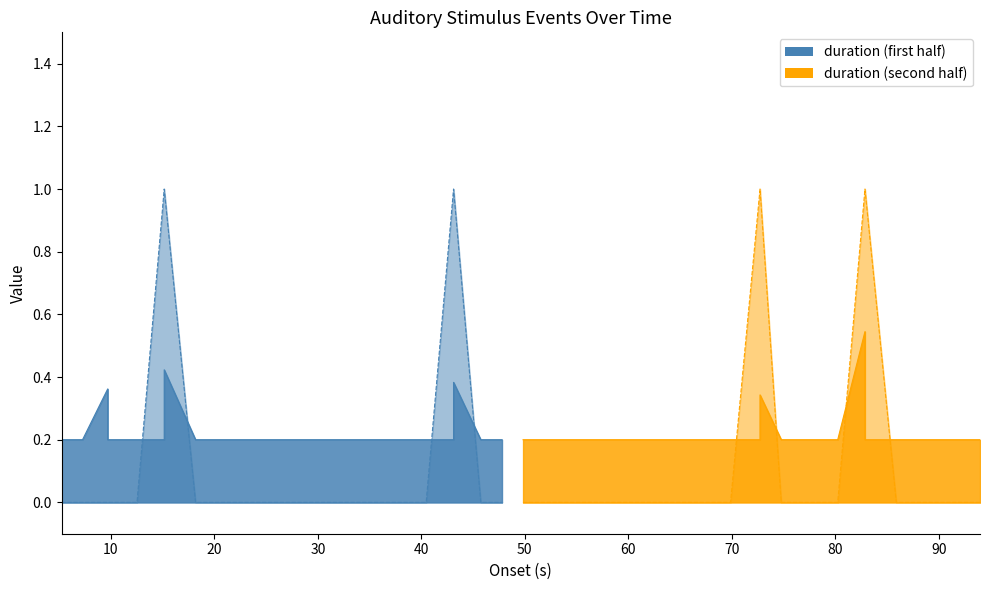

Reading left to right, extract all data points from this chart.

duration: 0=0.2	1=0.2	2=0.4	3=0.2	4=0.2	5=0.2	6=0.4	7=0.2	8=0.2	9=0.2	10=0.2	11=0.2	12=0.2	13=0.2	14=0.2	15=0.2	16=0.2	17=0.4	18=0.2	19=0.2	20=0.2	21=0.2	22=0.2	23=0.2	24=0.2	25=0.2	26=0.2	27=0.2	28=0.2	29=0.2	30=0.3	31=0.2	32=0.2	33=0.2	34=0.5	35=0.2	36=0.2	37=0.2	38=0.2	39=0.2
Response: 0=0.0	1=0.0	2=0.0	3=0.0	4=0.0	5=1.0	6=1.0	7=0.0	8=0.0	9=0.0	10=0.0	11=0.0	12=0.0	13=0.0	14=0.0	15=0.0	16=1.0	17=1.0	18=0.0	19=0.0	20=0.0	21=0.0	22=0.0	23=0.0	24=0.0	25=0.0	26=0.0	27=0.0	28=0.0	29=1.0	30=1.0	31=0.0	32=0.0	33=0.0	34=1.0	35=1.0	36=0.0	37=0.0	38=0.0	39=0.0